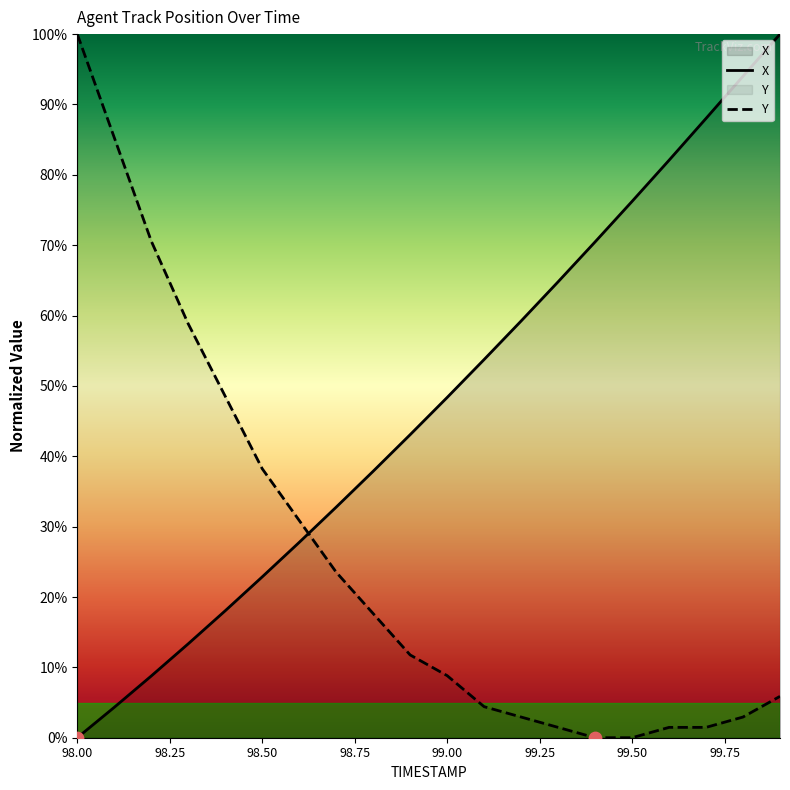

Which series contains the highest Y value?

X